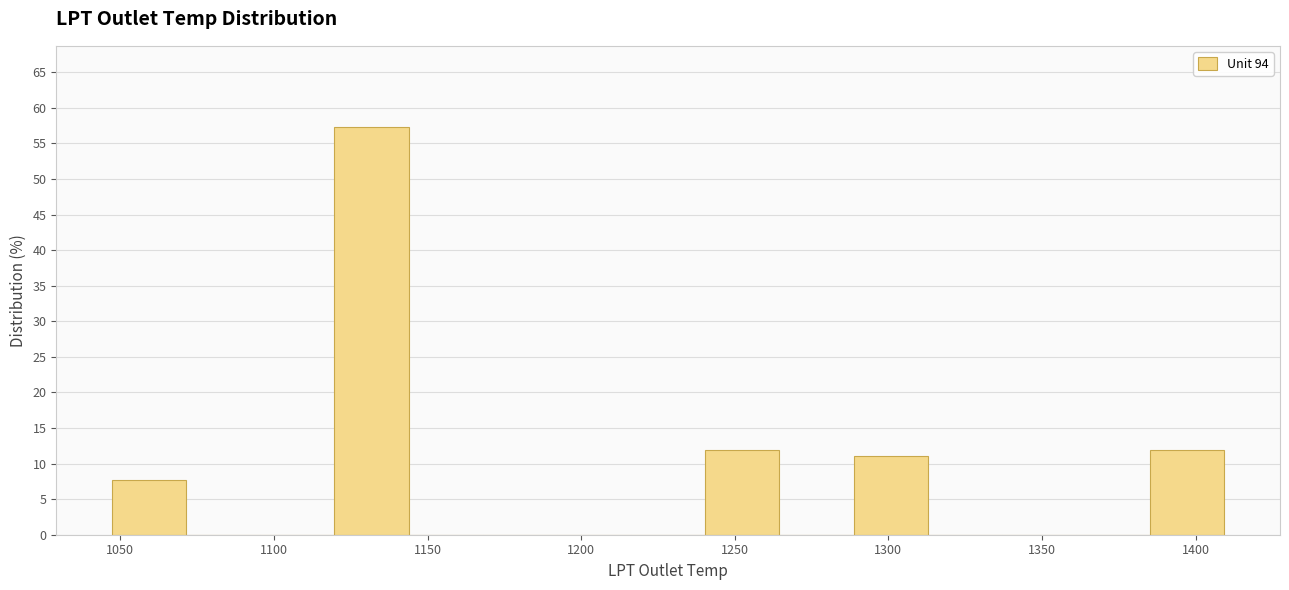

Reading left to right, list every bar in this chart as the range it spans on the x-axis followed by its height. Neither the bar edges nor the heights are printed on the chart, so give them approximately, as read against the axes.

1045 to 1070: 7.5
1070 to 1095: 0
1095 to 1120: 0
1120 to 1145: 57.5
1145 to 1170: 0
1170 to 1190: 0
1190 to 1215: 0
1215 to 1240: 0
1240 to 1265: 12.0
1265 to 1290: 0
1290 to 1315: 11.0
1315 to 1335: 0
1335 to 1360: 0
1360 to 1385: 0
1385 to 1410: 12.0